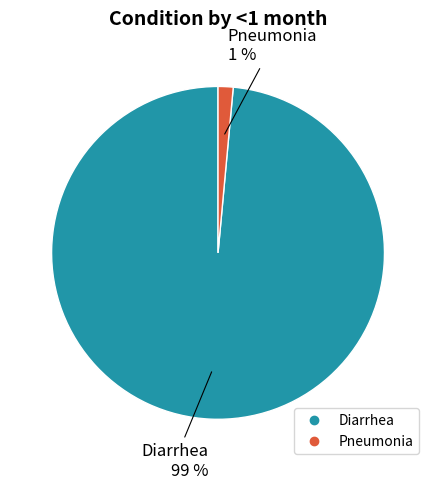

Rank the categories by value from highest to lowest.

Diarrhea, Pneumonia